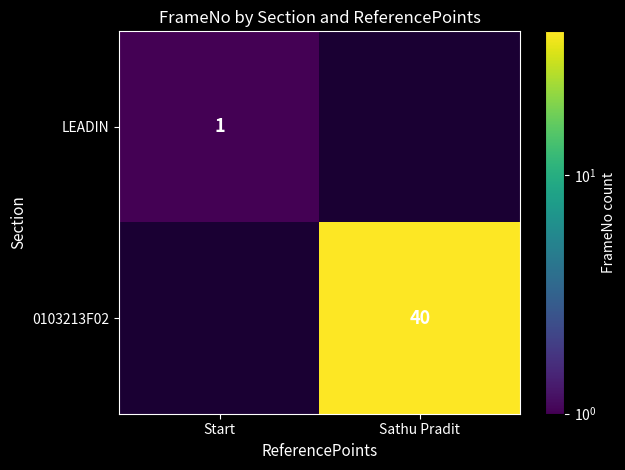

What is the maximum value shown in the chart?

40.0